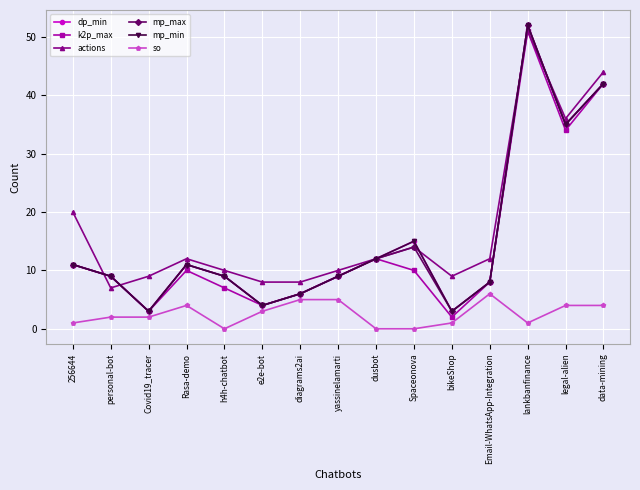

The value of dp_min at dusbot is 22. True or false?

False